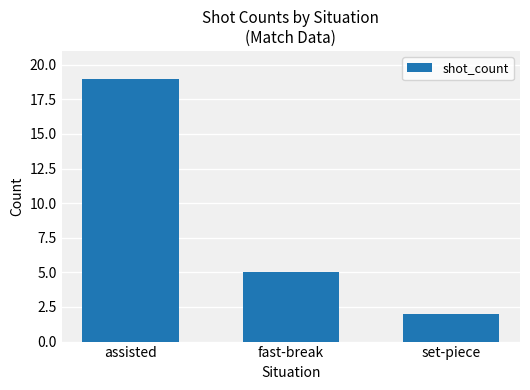

Is it true that the value at fast-break is 8?

False